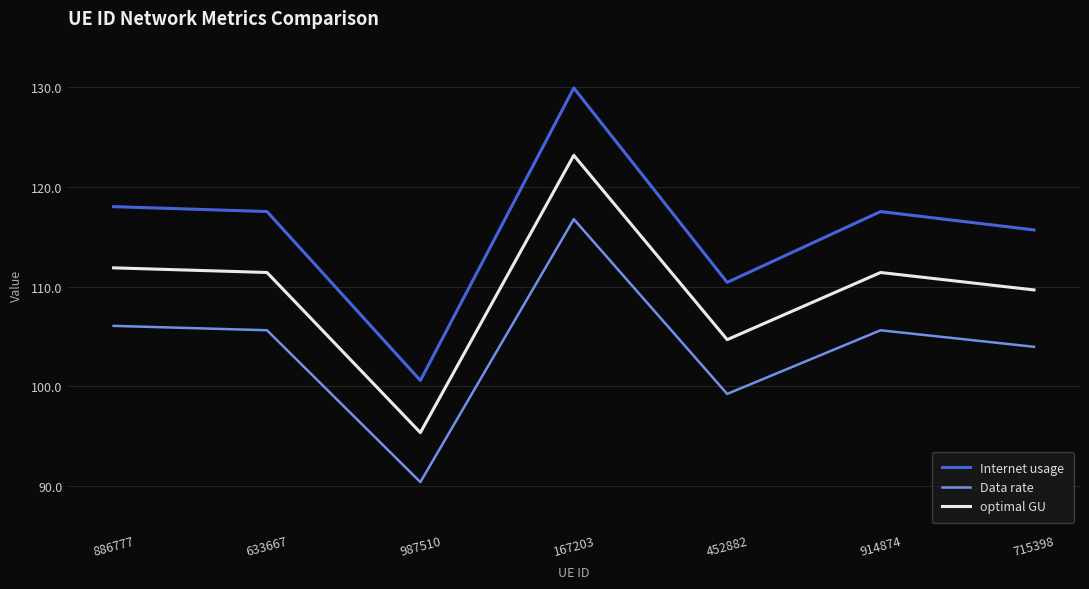

At 167203, list the series in order from smallest to largest.

Data rate, optimal GU, Internet usage